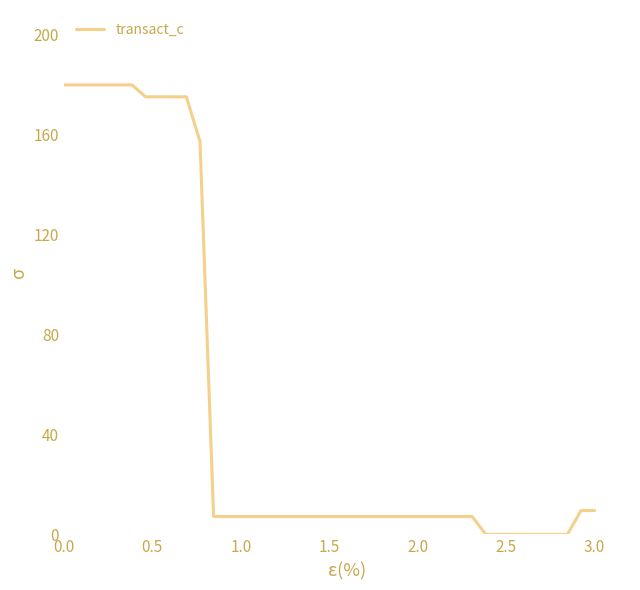

What is the difference between the maximum and minimum values?

180.0